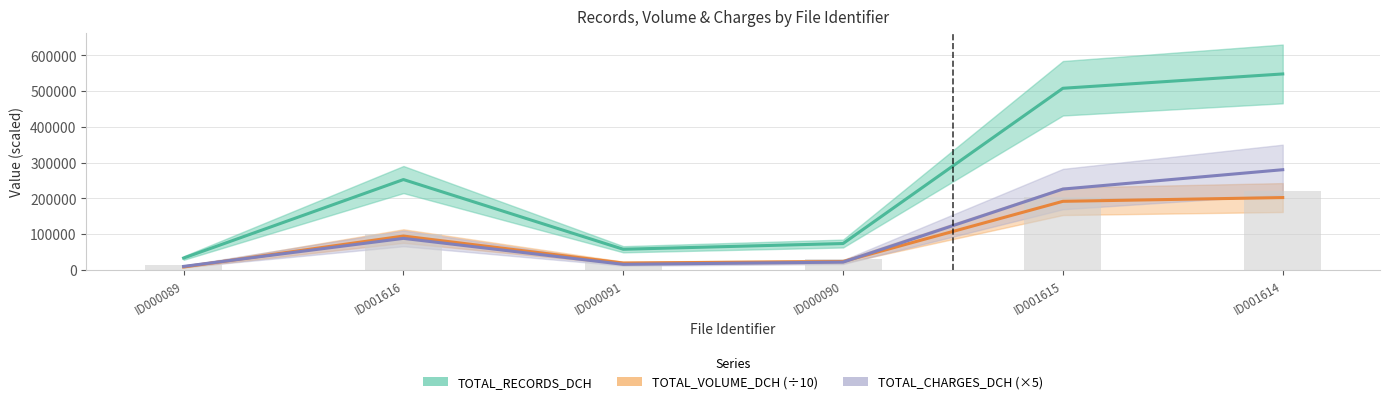

At which label does TOTAL_CHARGES_DCH (×5) first exceed 87913?

ID001616